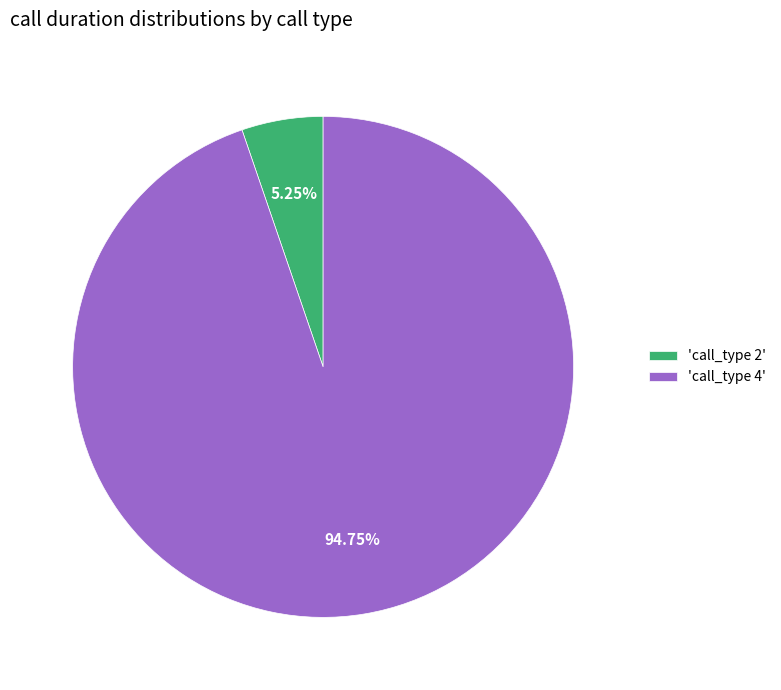

Do 'call_type 4' and 'call_type 2' together represent more than half of the pie?

Yes